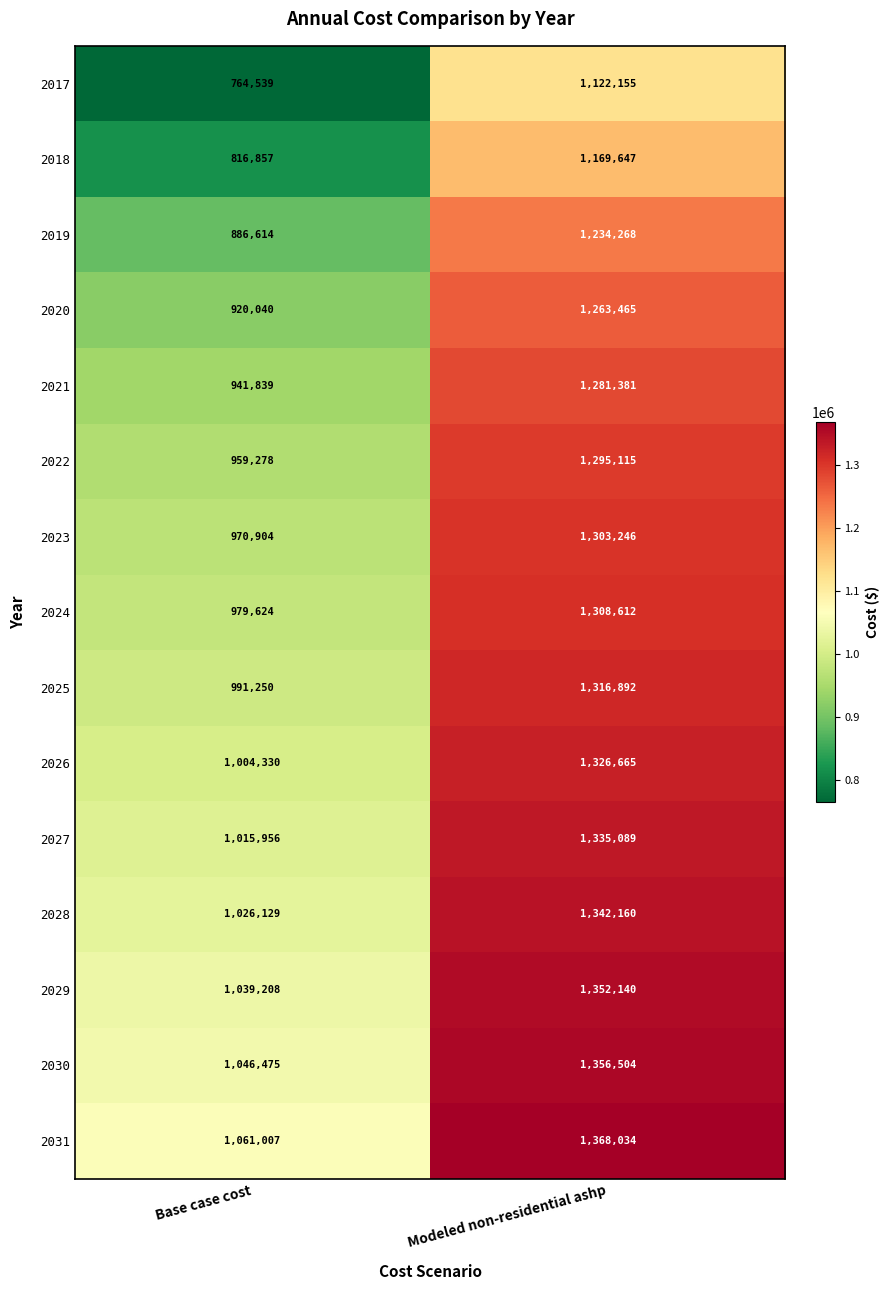

What is the average value of the 2025 series?

1154071